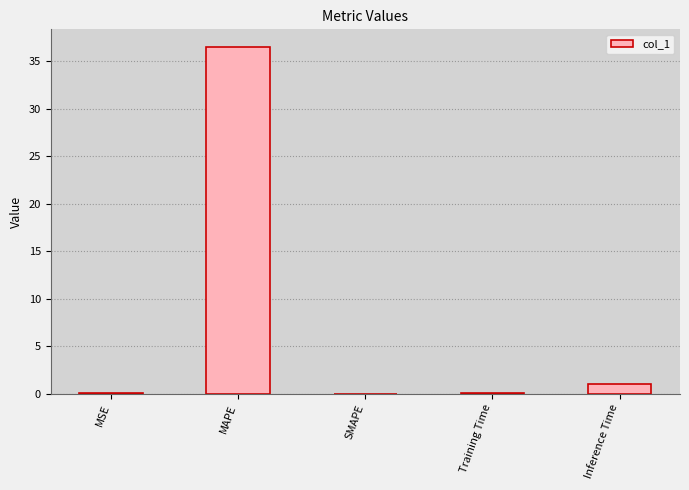

Does the chart contain stacked bars?

No